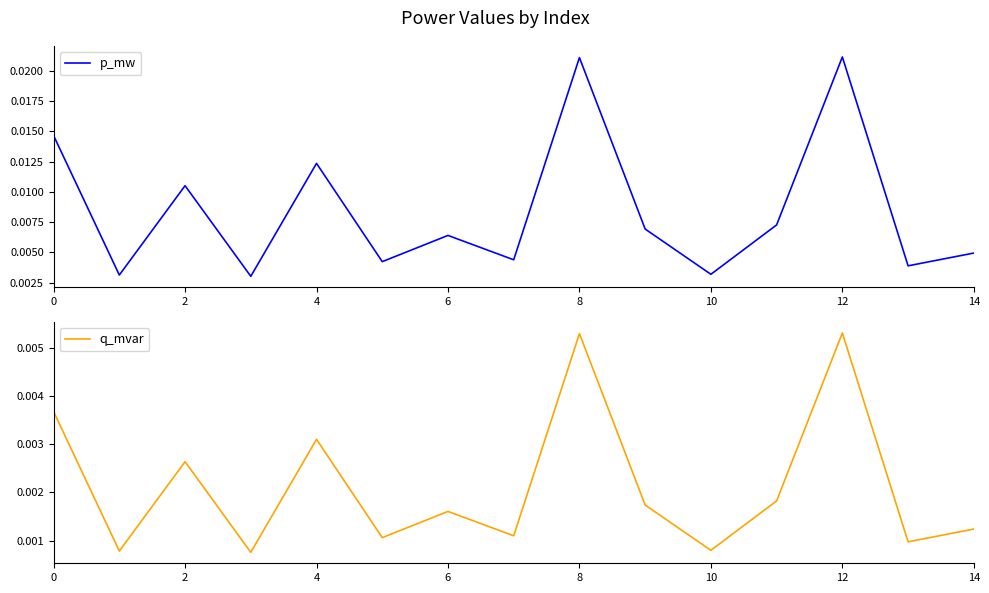

True or false: p_mw has a value of 0.0 at 2.

False